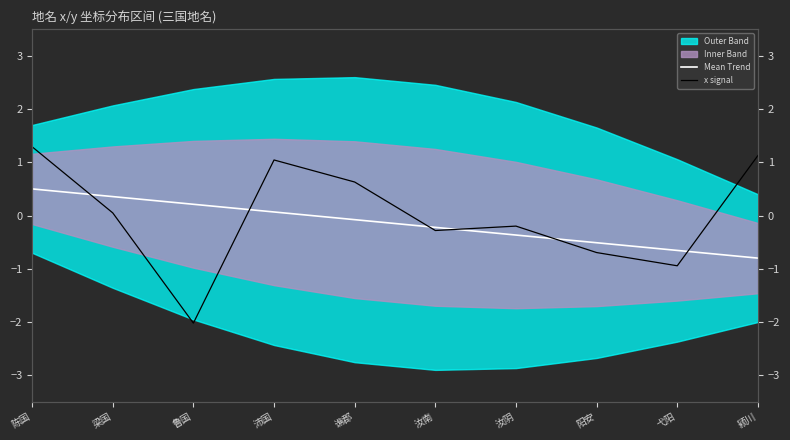

How many positive values does the Mean Trend series have?

4